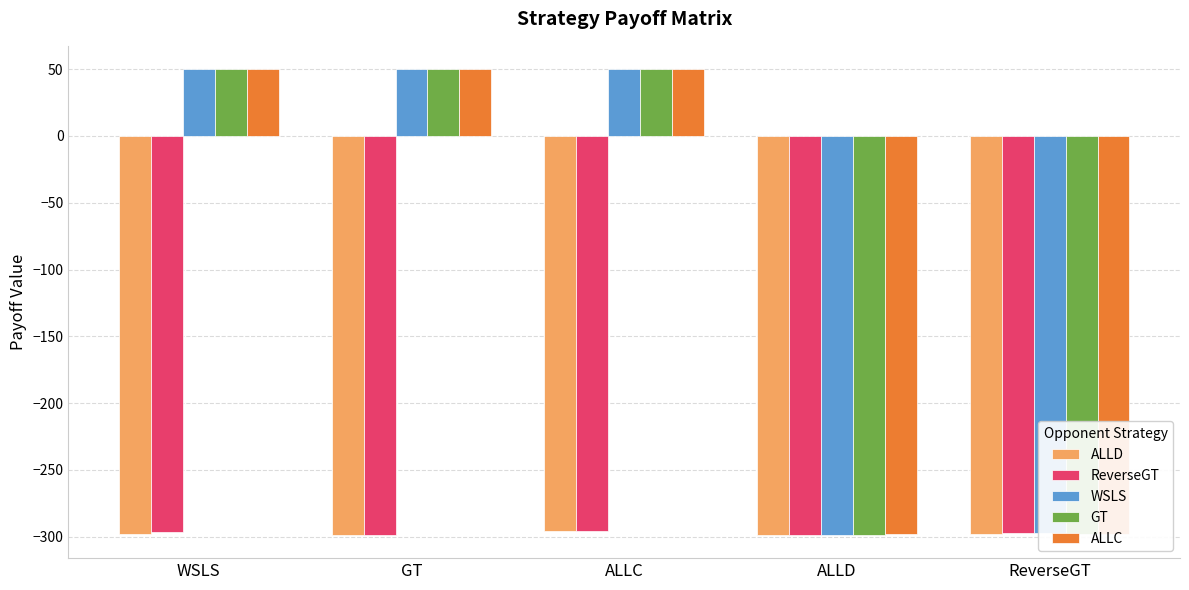

At how many categories does at least one series exceed 35?

3